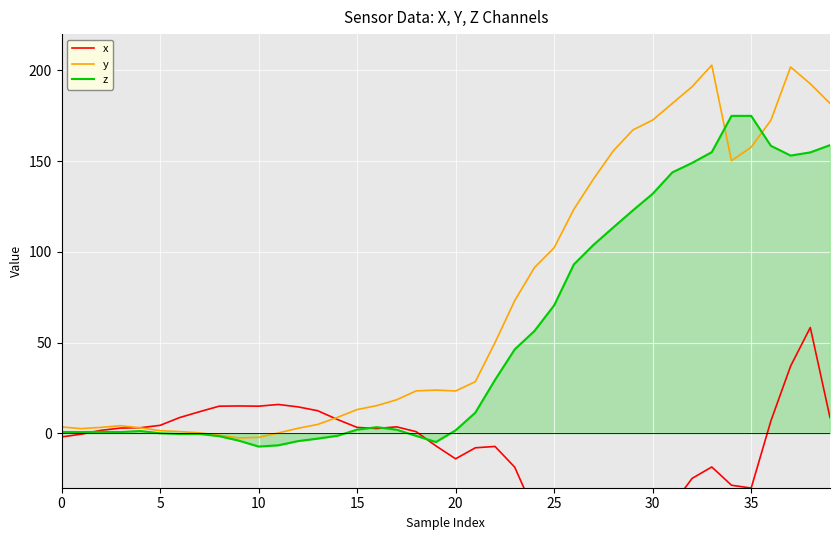

At which label does z reach its minimum?

10